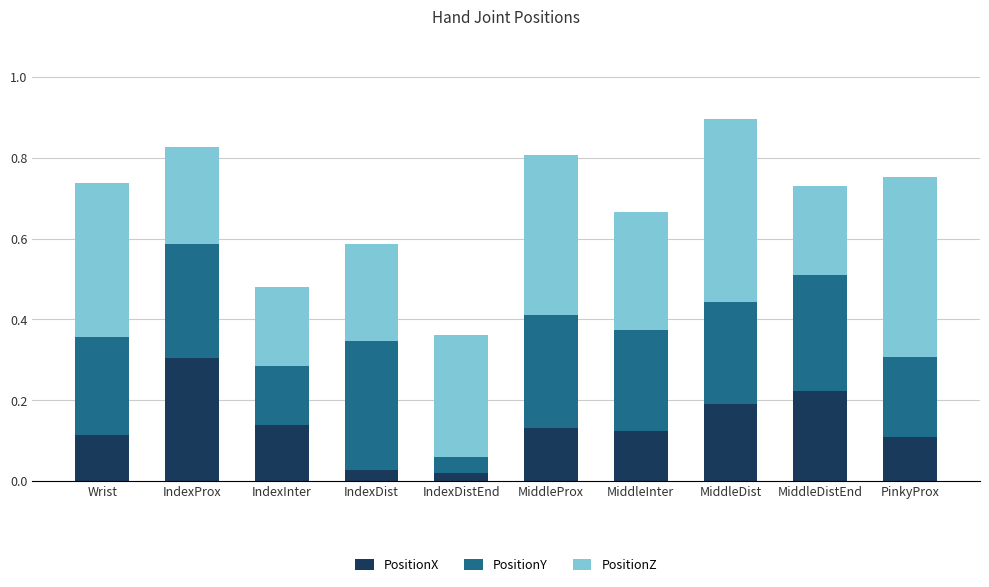

What is the total value across all series at PinkyProx?

0.8